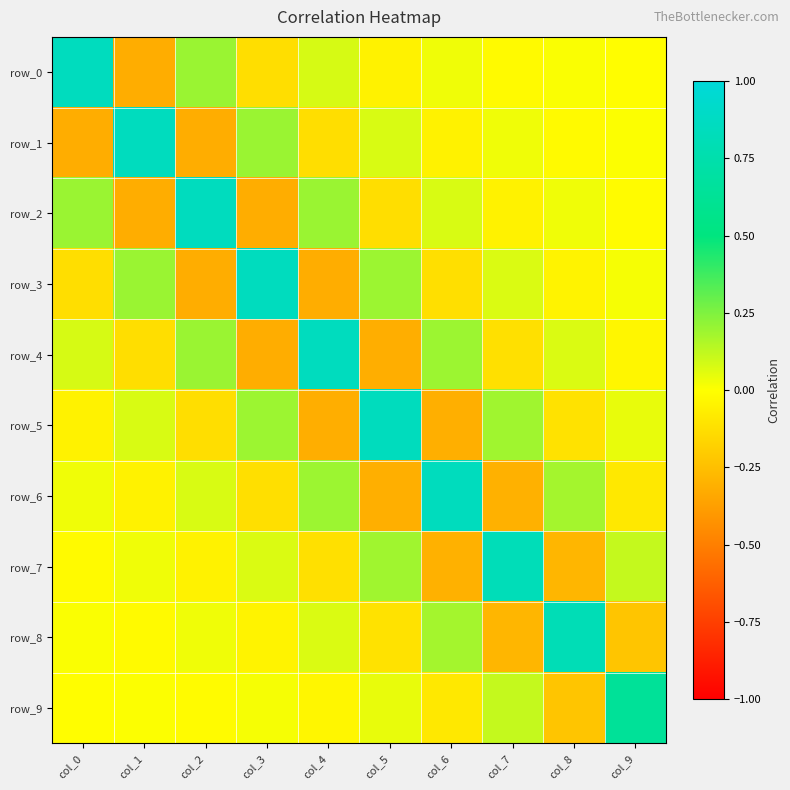

Is it true that row_9 equals -0.0 at col_0?

True